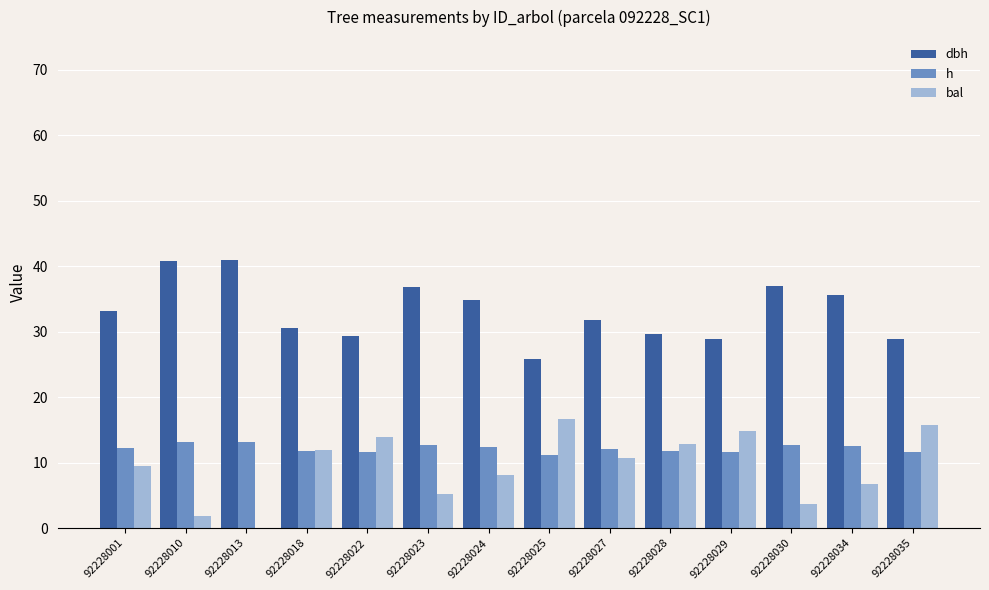

Is the value of dbh at 92228027 greater than the value of bal at 92228034?

Yes